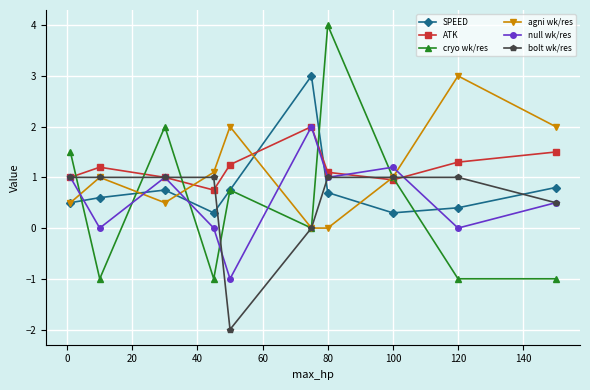

What is the smallest value displayed?

-2.0